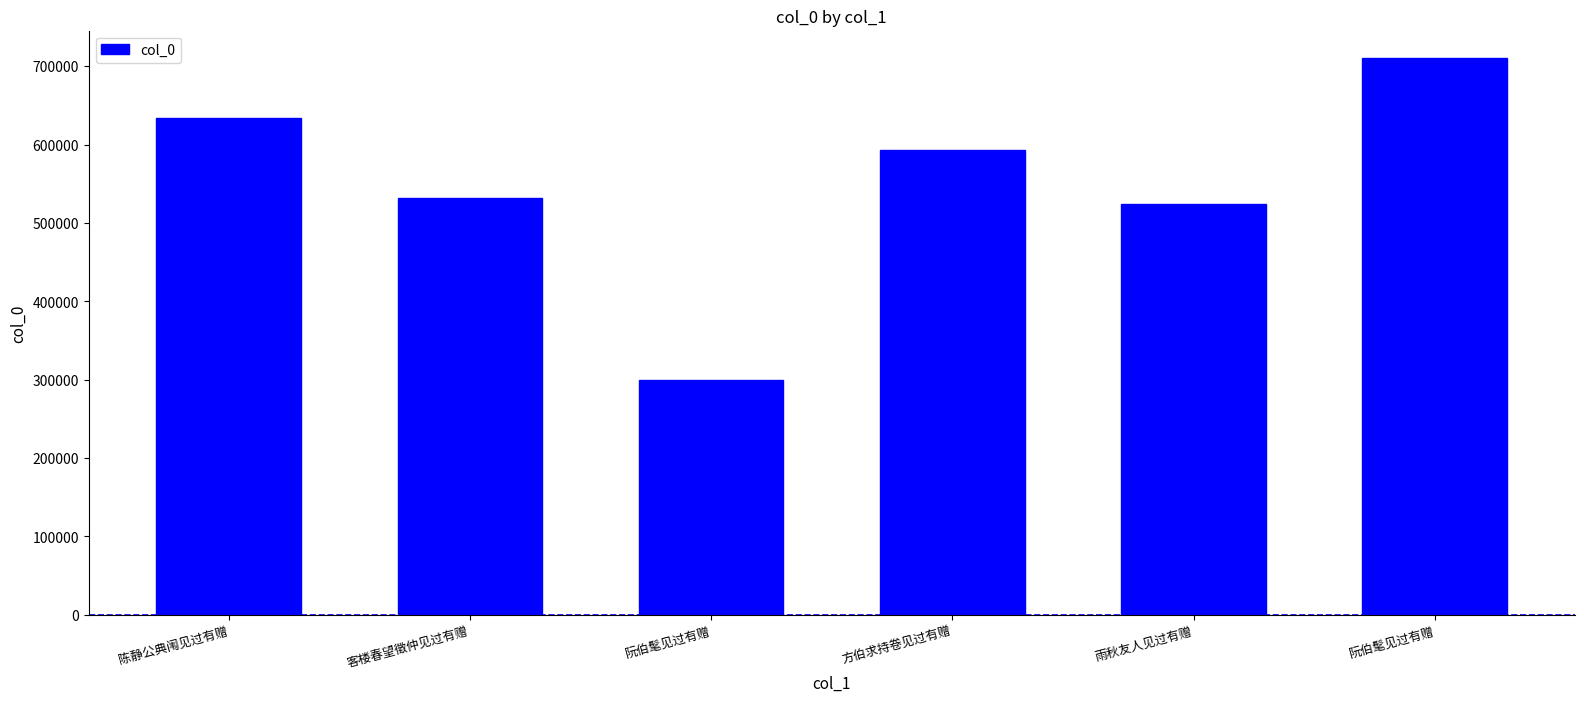

Does the chart contain stacked bars?

No